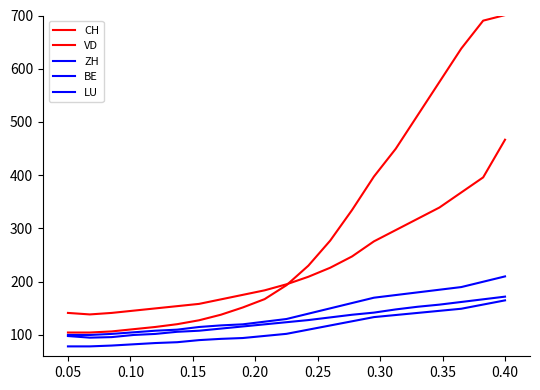

Count the number of categories in the chart.

21